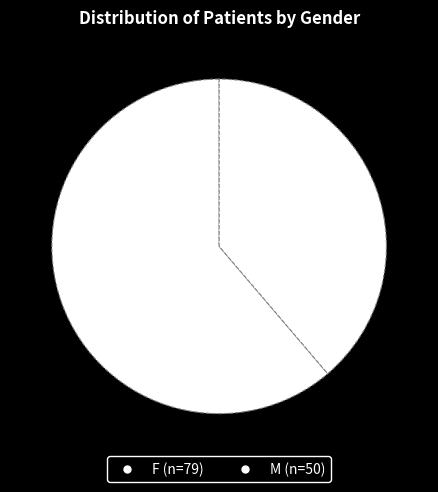

True or false: F accounts for 61% of the total.

True